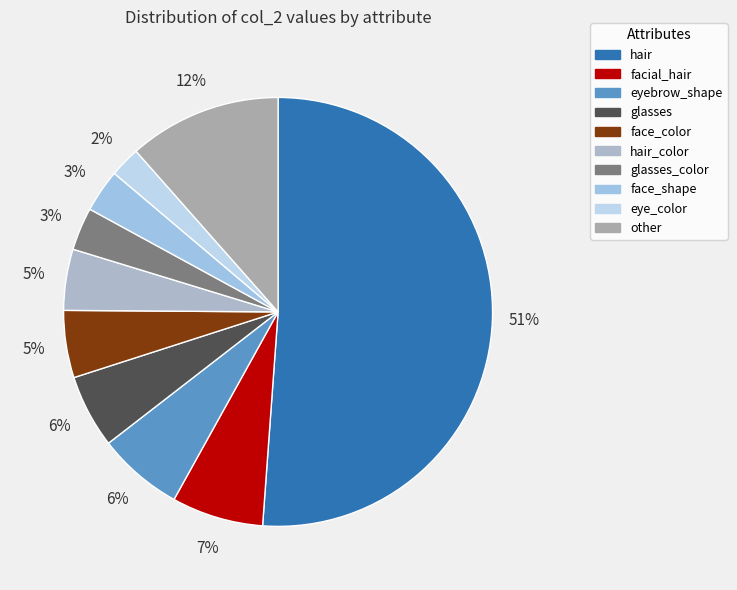

To the nearest percent, what is the average slice percentage?

10%